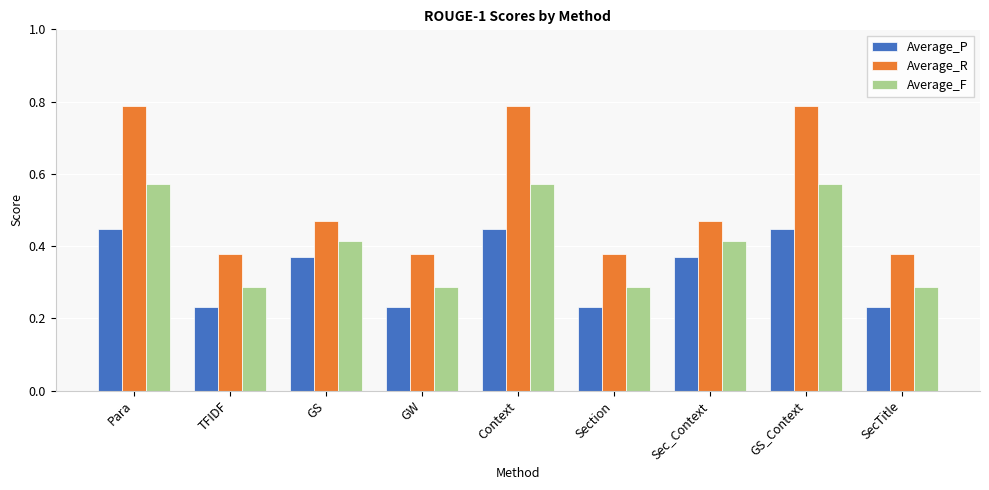

Rank the series by their maximum value, from lowest to highest.

Average_P, Average_F, Average_R